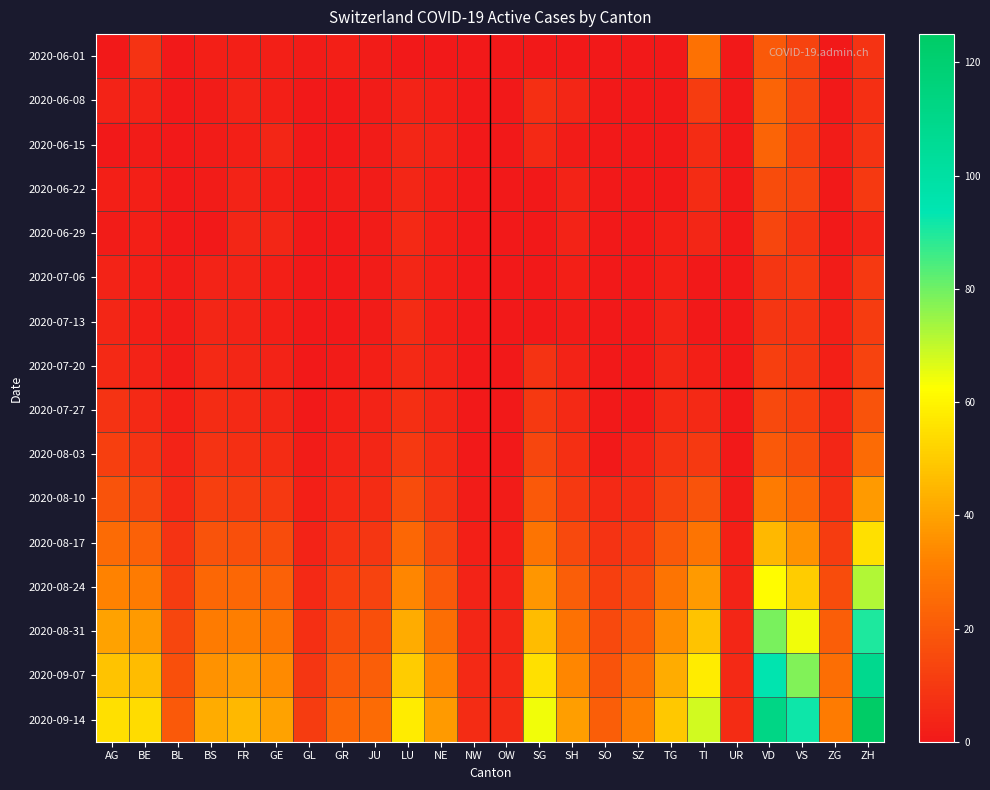

Reading right to left, list all the values displayed in this chart.

2020-06-01: ZH=8	ZG=0	VS=13	VD=20	UR=0	TI=27	TG=0	SZ=0	SO=0	SH=0	SG=0	OW=0	NW=0	NE=0	LU=0	JU=1	GR=2	GL=1	GE=2	FR=2	BS=2	BL=0	BE=8	AG=0
2020-06-08: ZH=7	ZG=0	VS=13	VD=23	UR=0	TI=11	TG=0	SZ=0	SO=0	SH=4	SG=7	OW=0	NW=0	NE=2	LU=3	JU=1	GR=0	GL=0	GE=2	FR=3	BS=1	BL=0	BE=3	AG=3
2020-06-15: ZH=8	ZG=1	VS=12	VD=23	UR=0	TI=6	TG=0	SZ=0	SO=0	SH=1	SG=5	OW=0	NW=0	NE=3	LU=4	JU=1	GR=0	GL=0	GE=4	FR=2	BS=1	BL=0	BE=1	AG=0
2020-06-22: ZH=10	ZG=0	VS=13	VD=16	UR=0	TI=6	TG=0	SZ=0	SO=0	SH=3	SG=0	OW=0	NW=0	NE=2	LU=4	JU=1	GR=1	GL=0	GE=2	FR=3	BS=1	BL=0	BE=2	AG=2
2020-06-29: ZH=3	ZG=0	VS=8	VD=14	UR=0	TI=4	TG=2	SZ=0	SO=0	SH=3	SG=0	OW=0	NW=0	NE=2	LU=5	JU=1	GR=0	GL=0	GE=4	FR=4	BS=0	BL=0	BE=2	AG=1
2020-07-06: ZH=10	ZG=1	VS=10	VD=9	UR=0	TI=0	TG=2	SZ=0	SO=0	SH=2	SG=0	OW=0	NW=0	NE=2	LU=4	JU=1	GR=0	GL=0	GE=2	FR=3	BS=3	BL=1	BE=2	AG=3
2020-07-13: ZH=11	ZG=2	VS=8	VD=9	UR=0	TI=0	TG=3	SZ=0	SO=0	SH=1	SG=0	OW=0	NW=0	NE=2	LU=6	JU=1	GR=0	GL=0	GE=2	FR=3	BS=4	BL=1	BE=2	AG=4
2020-07-20: ZH=13	ZG=2	VS=9	VD=12	UR=0	TI=2	TG=4	SZ=0	SO=0	SH=3	SG=8	OW=0	NW=0	NE=3	LU=5	JU=2	GR=1	GL=0	GE=3	FR=4	BS=5	BL=1	BE=3	AG=5
2020-07-27: ZH=18	ZG=3	VS=12	VD=15	UR=0	TI=5	TG=5	SZ=0	SO=0	SH=5	SG=10	OW=0	NW=0	NE=4	LU=7	JU=3	GR=2	GL=0	GE=4	FR=5	BS=6	BL=2	BE=5	AG=8
2020-08-03: ZH=25	ZG=4	VS=16	VD=20	UR=0	TI=10	TG=8	SZ=3	SO=0	SH=7	SG=14	OW=0	NW=0	NE=6	LU=10	JU=4	GR=3	GL=1	GE=6	FR=7	BS=8	BL=3	BE=8	AG=12
2020-08-10: ZH=38	ZG=7	VS=24	VD=30	UR=1	TI=18	TG=13	SZ=6	SO=5	SH=10	SG=20	OW=1	NW=1	NE=9	LU=16	JU=6	GR=5	GL=2	GE=10	FR=11	BS=12	BL=5	BE=14	AG=18
2020-08-17: ZH=55	ZG=11	VS=36	VD=45	UR=2	TI=28	TG=20	SZ=10	SO=8	SH=15	SG=28	OW=2	NW=2	NE=14	LU=24	JU=9	GR=8	GL=3	GE=16	FR=17	BS=18	BL=8	BE=22	AG=25
2020-08-24: ZH=72	ZG=16	VS=50	VD=62	UR=3	TI=38	TG=28	SZ=15	SO=12	SH=21	SG=37	OW=3	NW=3	NE=20	LU=33	JU=13	GR=12	GL=5	GE=22	FR=24	BS=24	BL=11	BE=30	AG=32
2020-08-31: ZH=90	ZG=21	VS=64	VD=79	UR=4	TI=48	TG=35	SZ=20	SO=15	SH=27	SG=46	OW=4	NW=4	NE=26	LU=42	JU=17	GR=16	GL=7	GE=28	FR=31	BS=30	BL=14	BE=38	AG=40
2020-09-07: ZH=108	ZG=26	VS=78	VD=95	UR=5	TI=58	TG=42	SZ=26	SO=18	SH=33	SG=55	OW=5	NW=5	NE=32	LU=50	JU=21	GR=20	GL=9	GE=34	FR=38	BS=36	BL=17	BE=46	AG=48
2020-09-14: ZH=125	ZG=30	VS=92	VD=112	UR=6	TI=68	TG=49	SZ=31	SO=21	SH=39	SG=64	OW=6	NW=6	NE=38	LU=58	JU=25	GR=24	GL=11	GE=40	FR=45	BS=42	BL=20	BE=54	AG=55